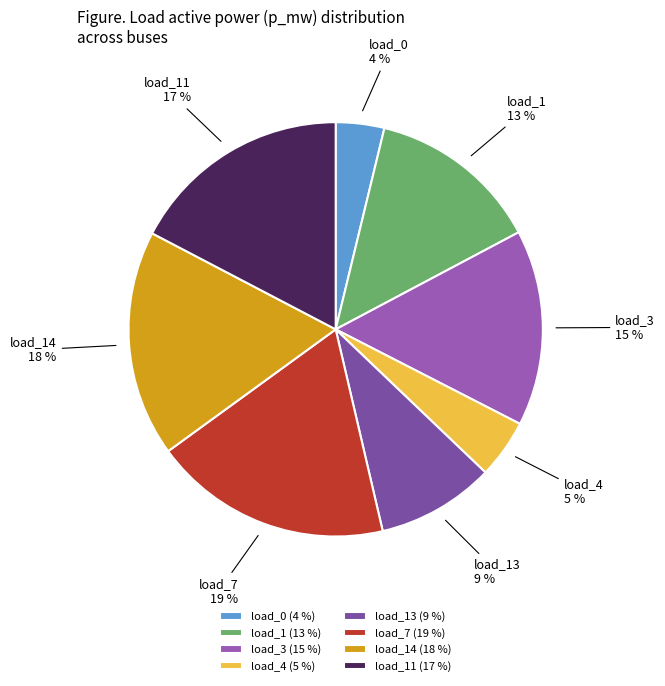

Does any single category account for the majority?

No